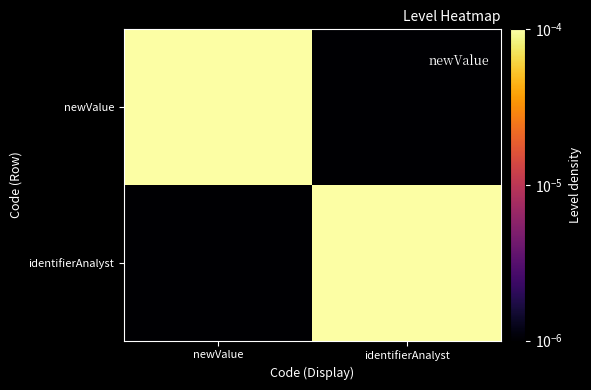

Which series has the widest spread of values?

newValue